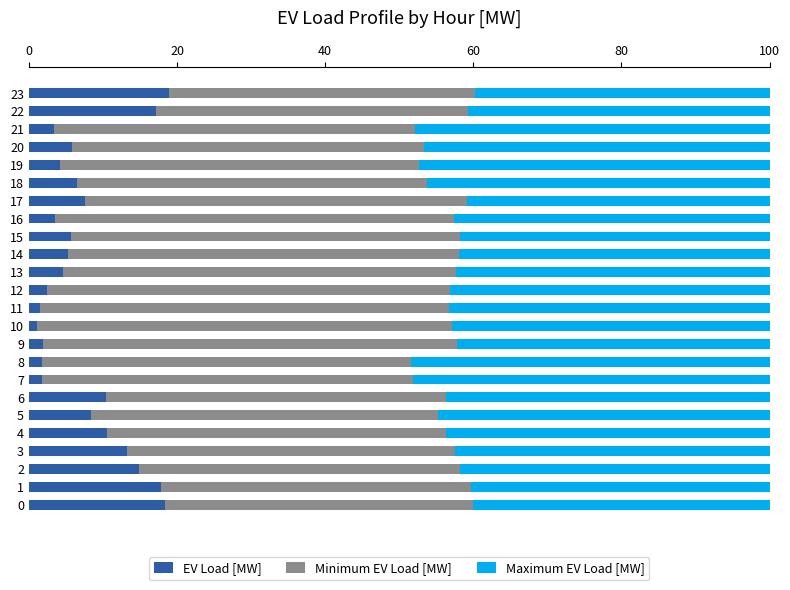

What are all the series names shown in the legend?

EV Load [MW], Minimum EV Load [MW], Maximum EV Load [MW]